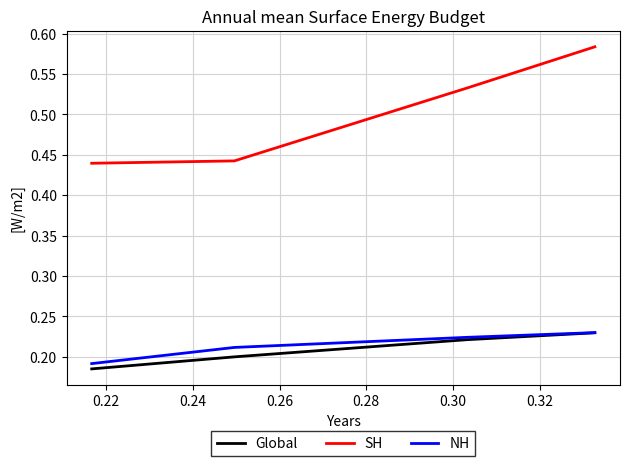

Which series has the largest total across all categories?

SH